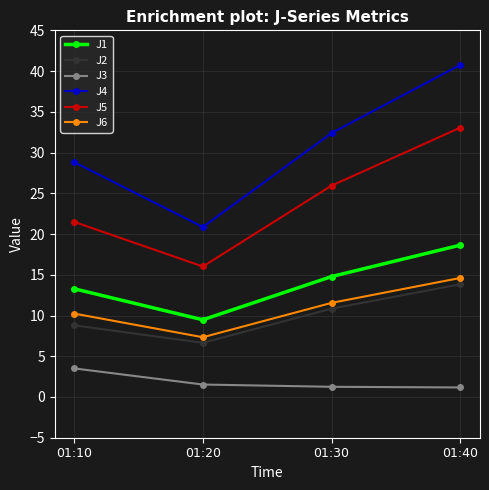

What is the value of the J4 point at the 3rd from the left?

32.4